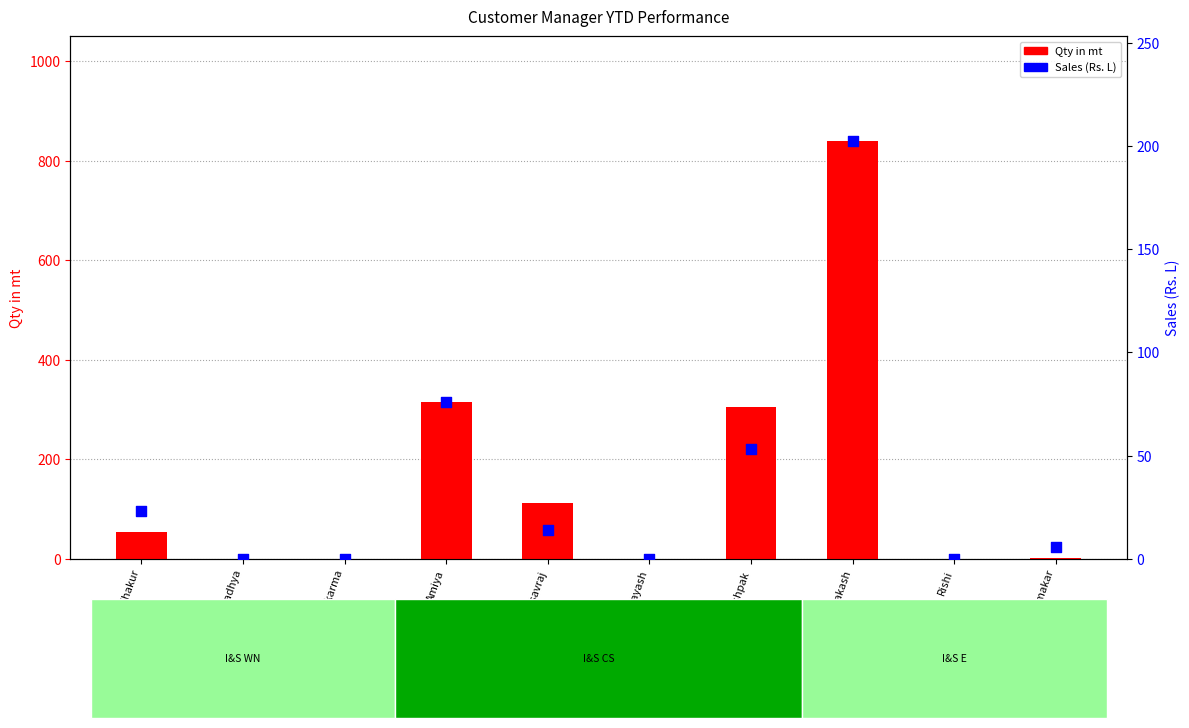

At which category is the sum across all series the highest?

Omprakash